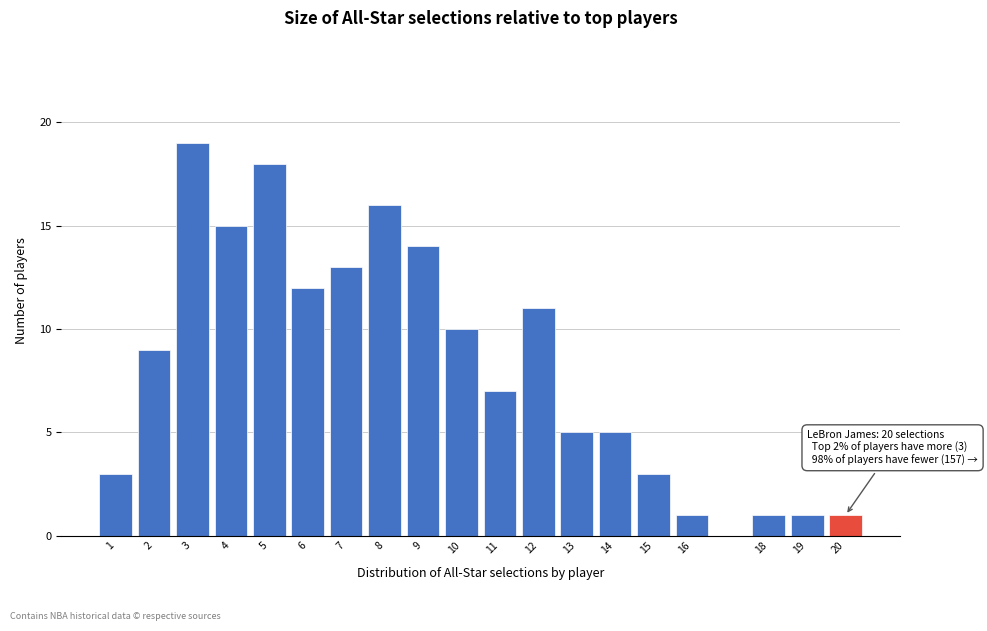

Reading left to right, transcribe all the data shown in this chart.

3	9	19	15	18	12	13	16	14	10	7	11	5	5	3	1	1	1	1